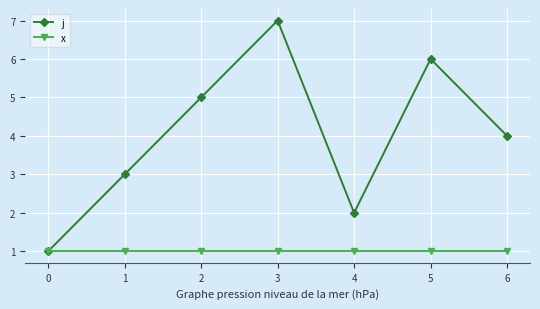

The j series shows 6 at 6. True or false?

False